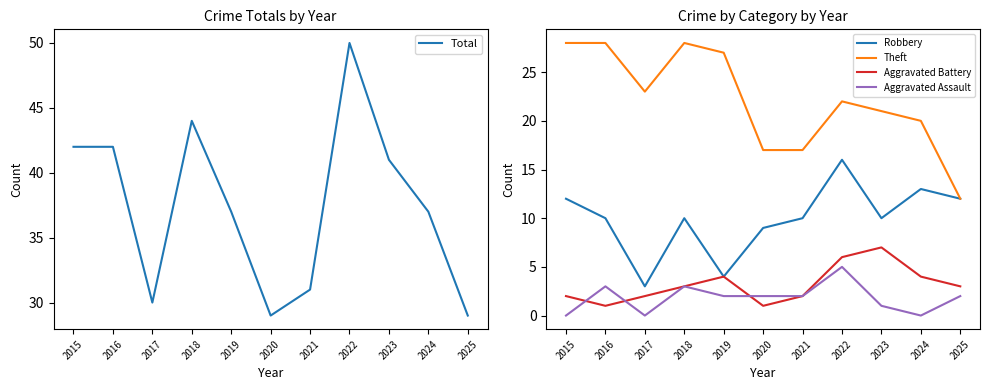

What is the approximate value of Aggravated Assault at 2022?

5